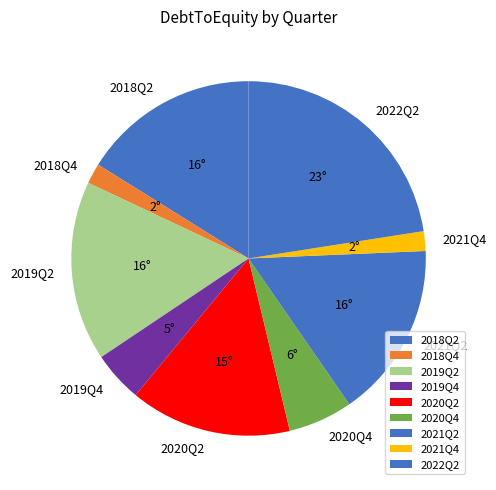

Is it true that 2020Q4 is 6% of the pie?

True